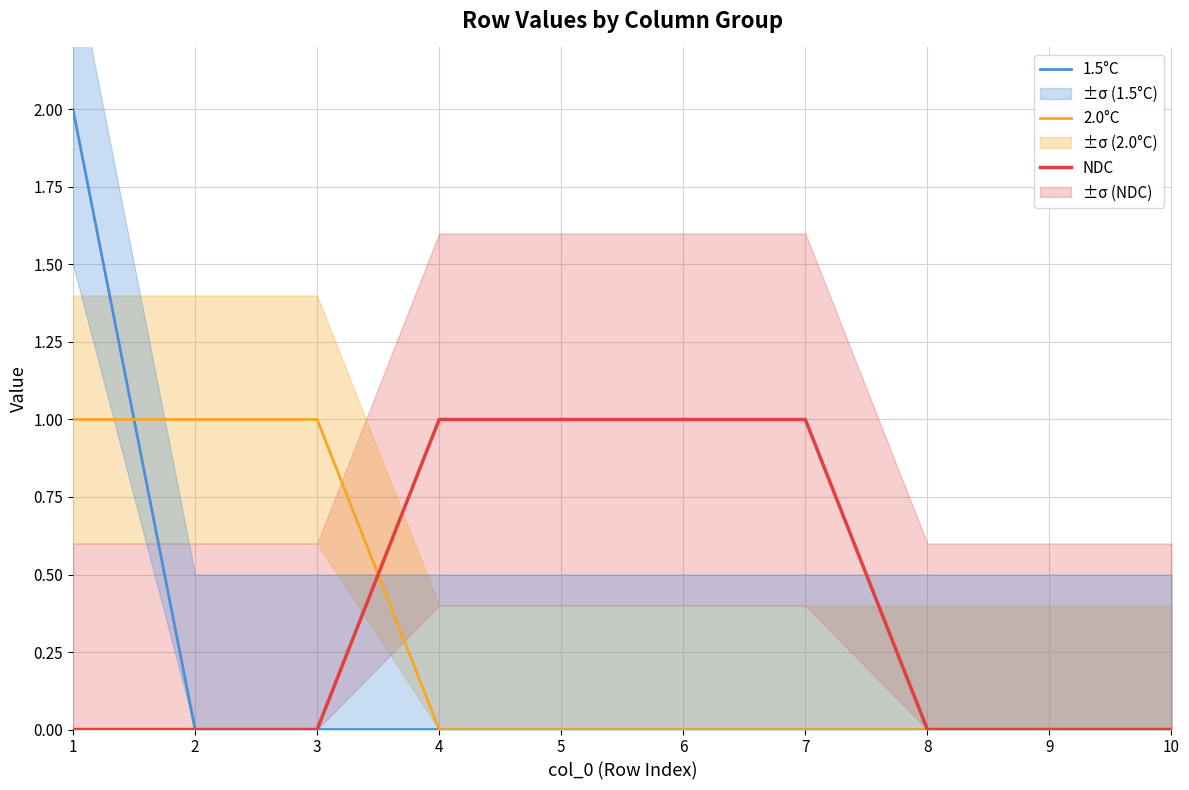

Between 1 and 8, which series saw the biggest shift?

1.5°C